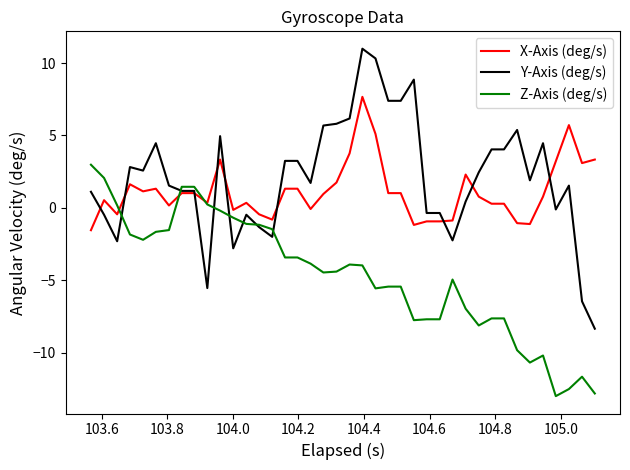

What is the maximum value shown in the chart?

11.0